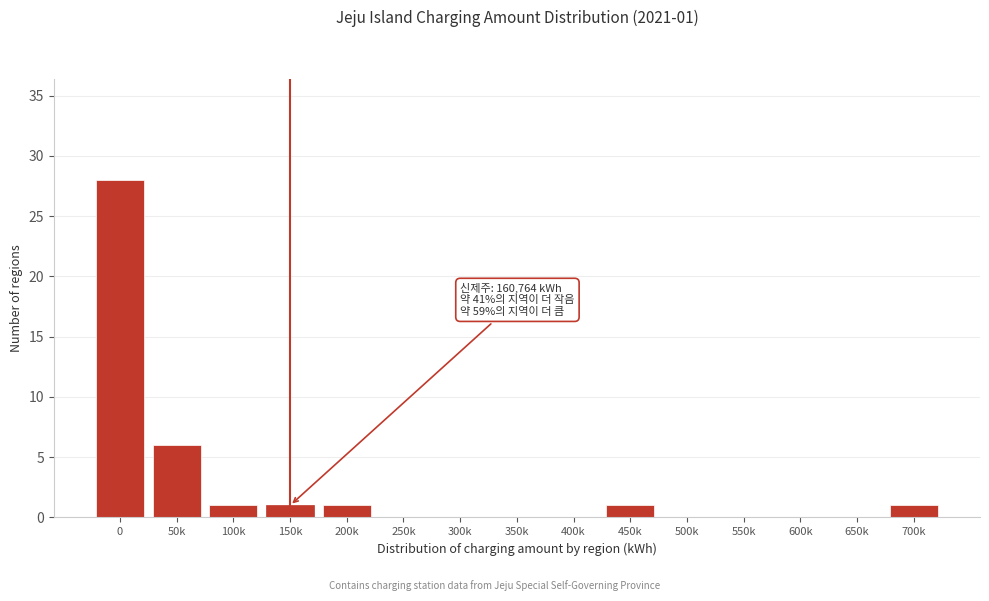

Reading left to right, extract all data points from this chart.

0=28	50k=6	100k=1	150k=1	200k=1	250k=0	300k=0	350k=0	400k=0	450k=1	500k=0	550k=0	600k=0	650k=0	700k=1